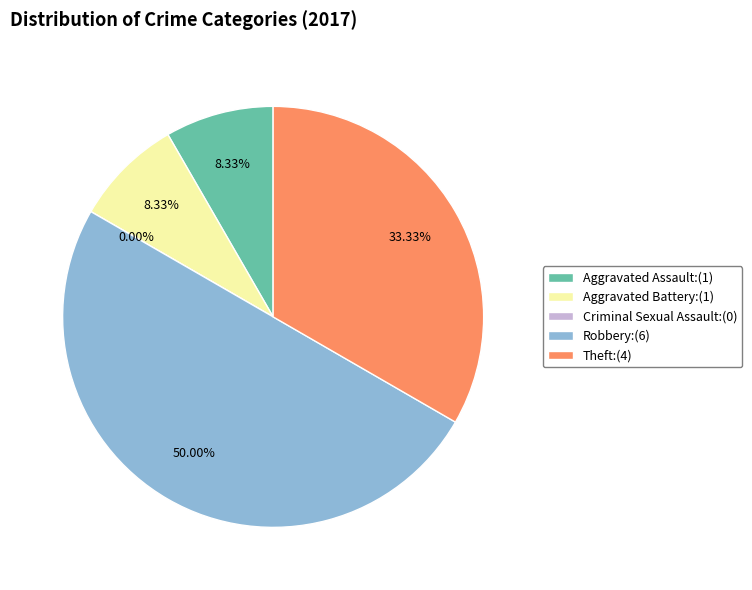

Is it true that Aggravated Battery is 2% of the pie?

False